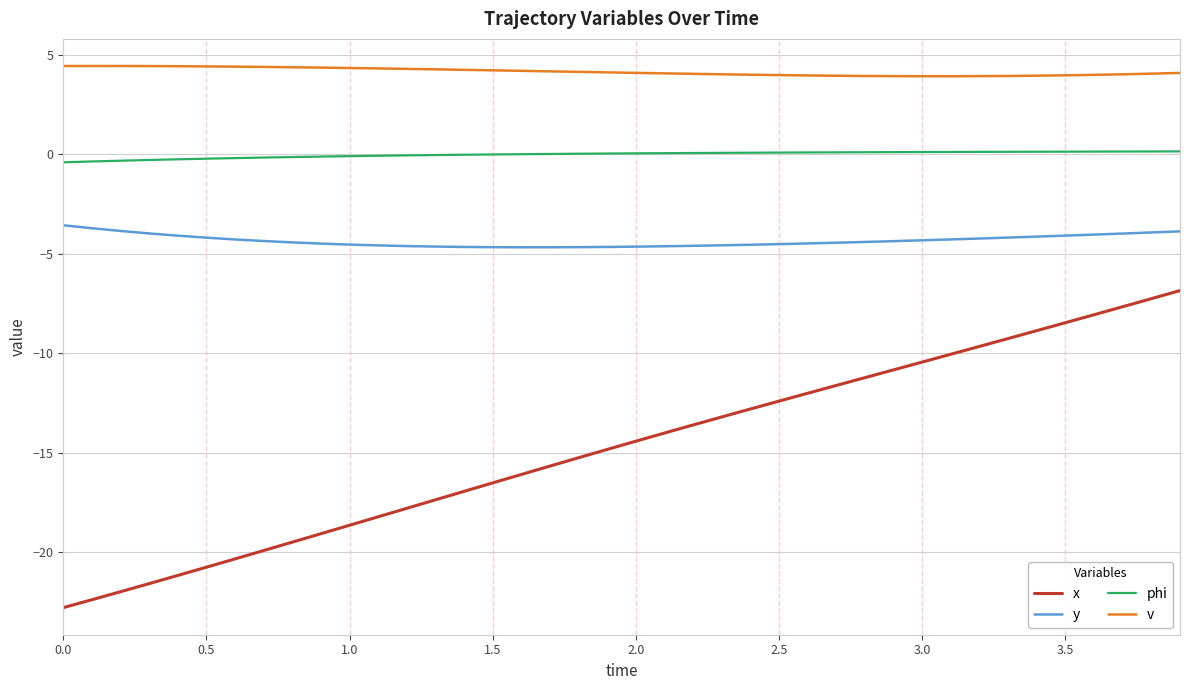

What is the highest value of the y series?

-3.6